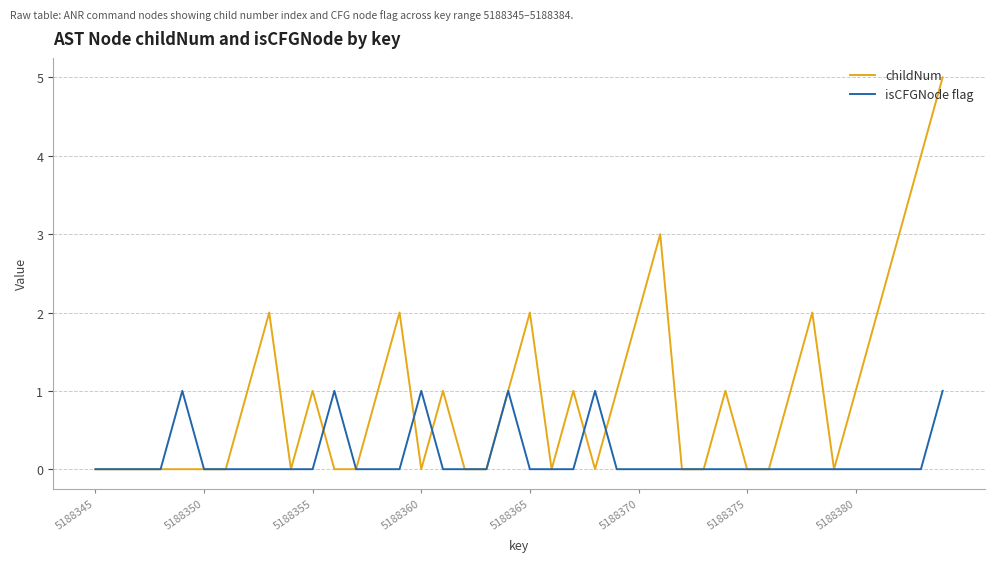

Which series has the widest spread of values?

childNum